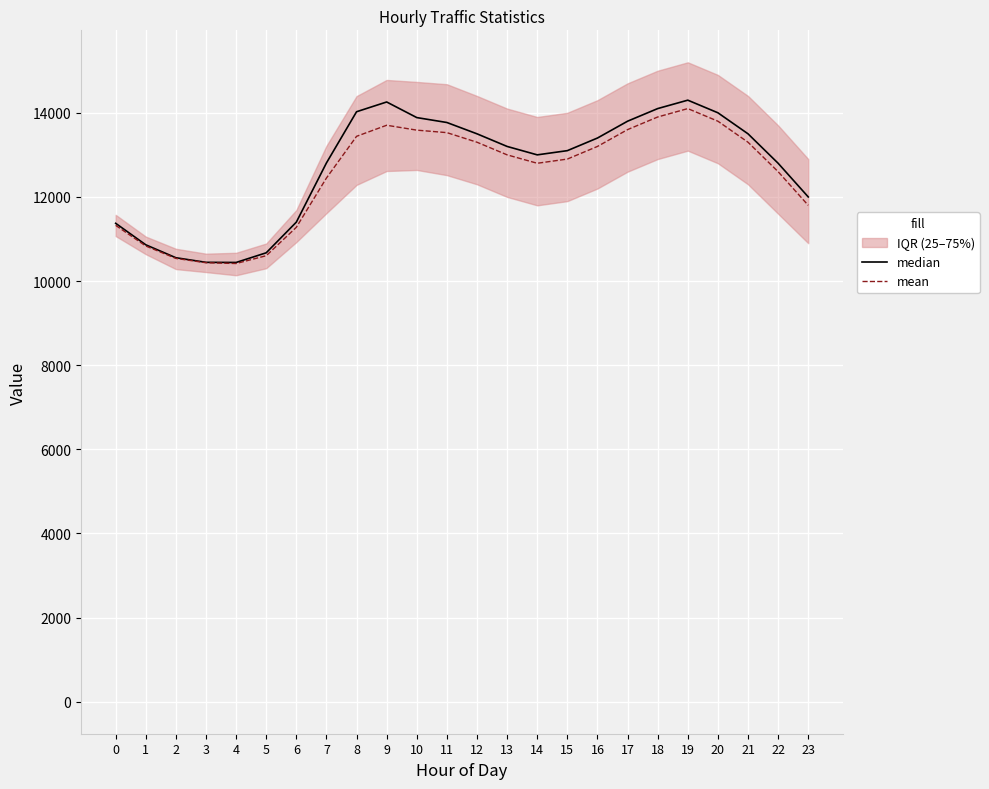

What is the sum of the mean values at 7 and 16?

25649.4